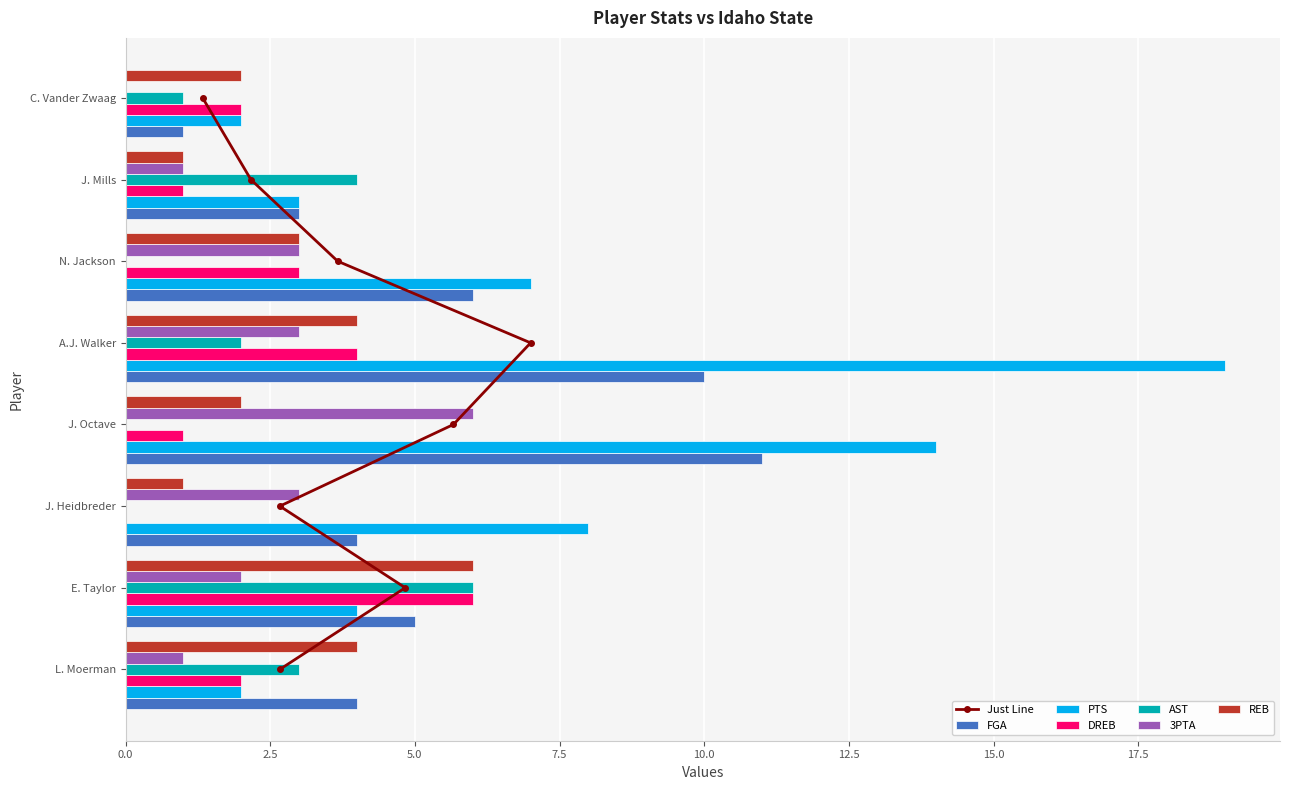

Count the DREB values in the range 1 to 4.

6